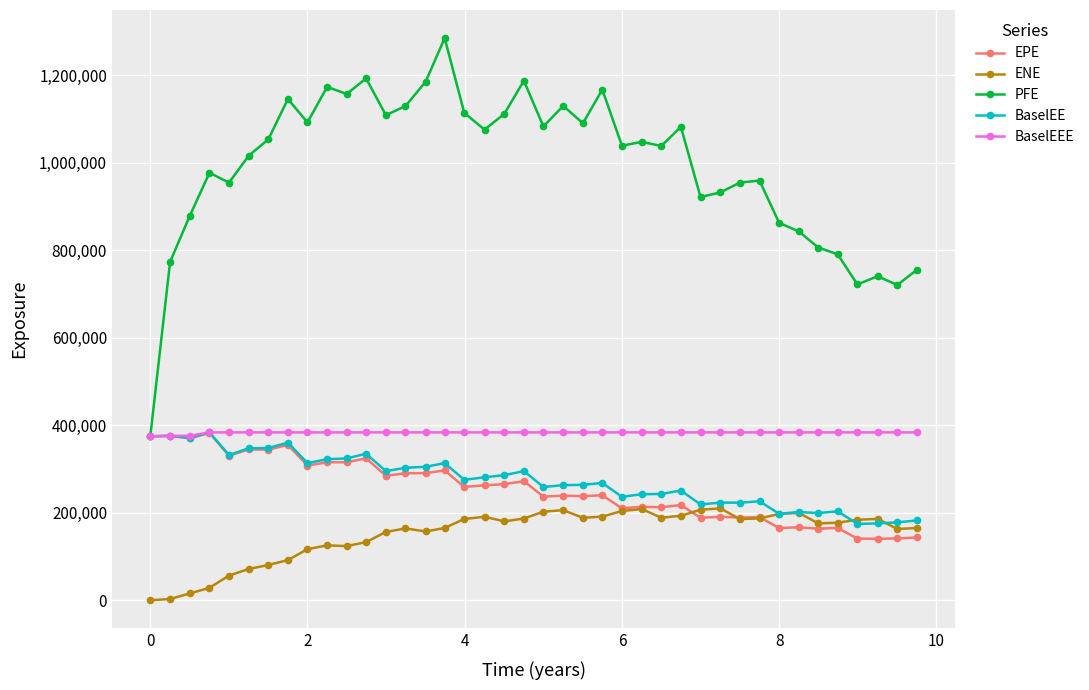

Which series has the largest range (max minus min)?

PFE